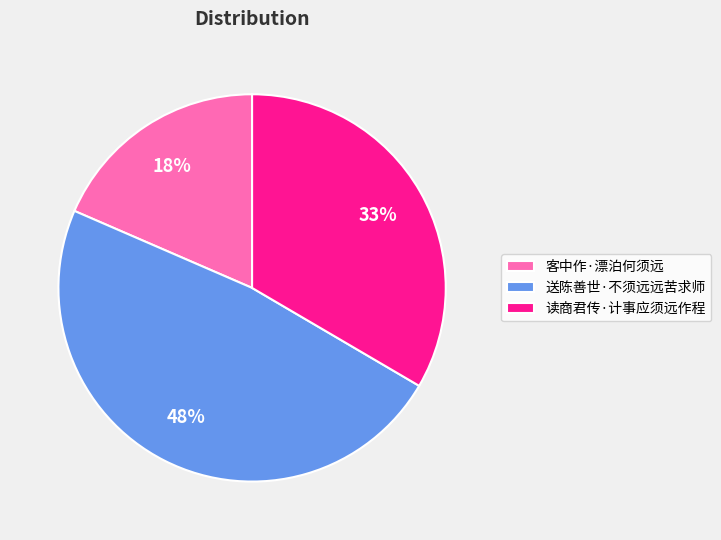

Which category has the smallest portion of the pie?

客中作·漂泊何须远